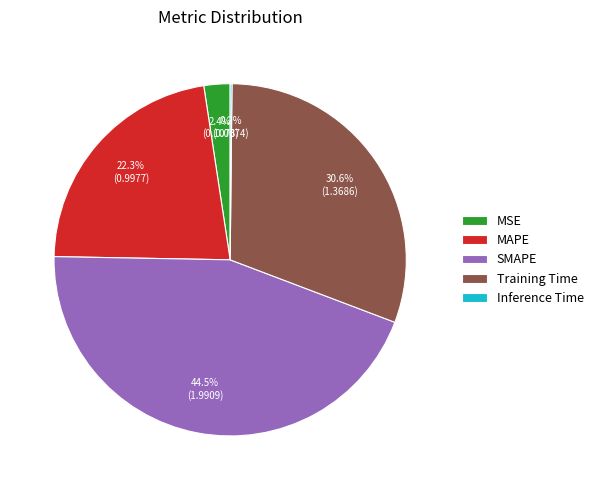

What is the largest slice in the pie chart?

SMAPE